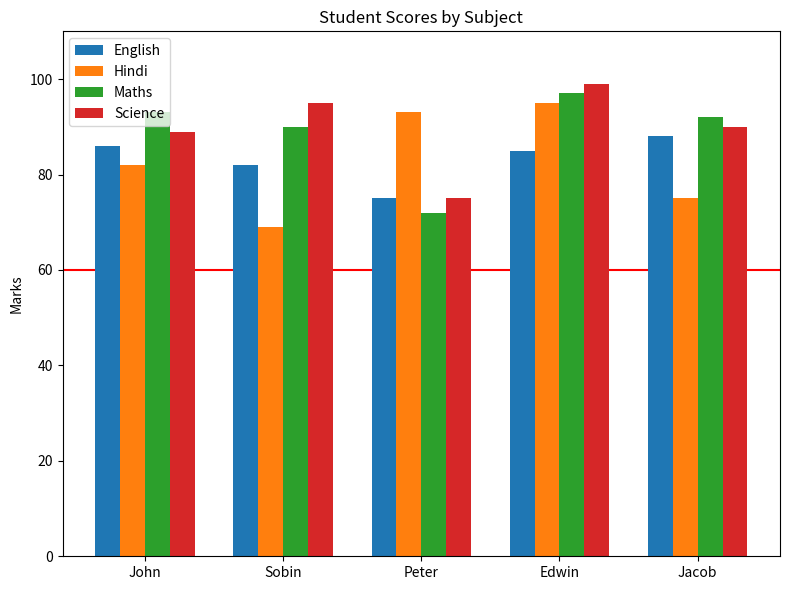

What is the spread (max minus min) of values at Jacob?

17